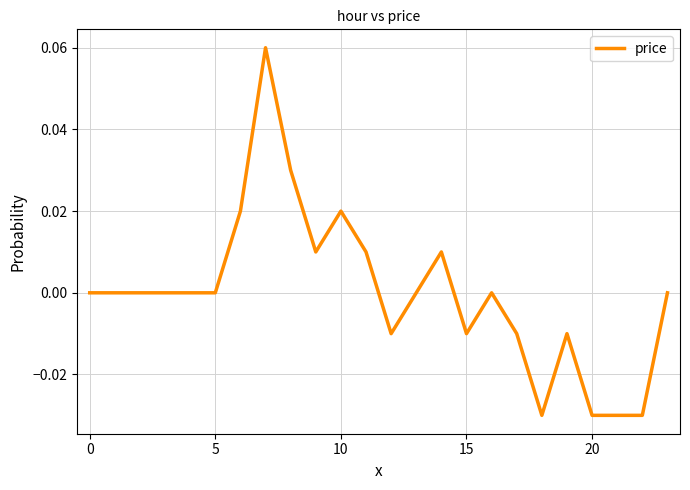

What is the maximum value shown in the chart?

0.1